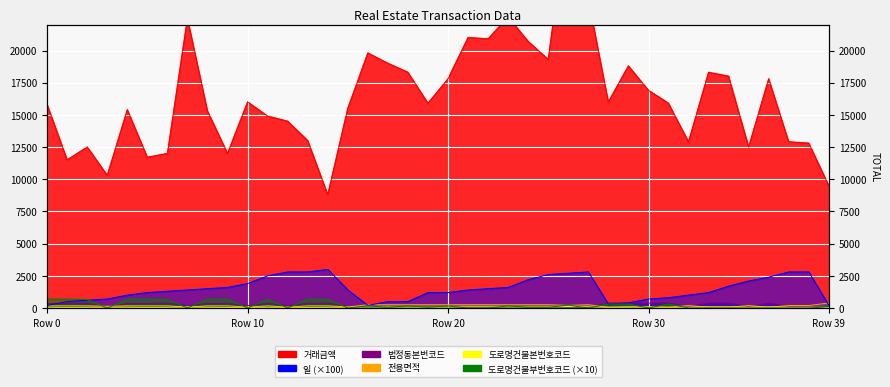

How many interior local valleys does the 법정동본번코드 series have?

8